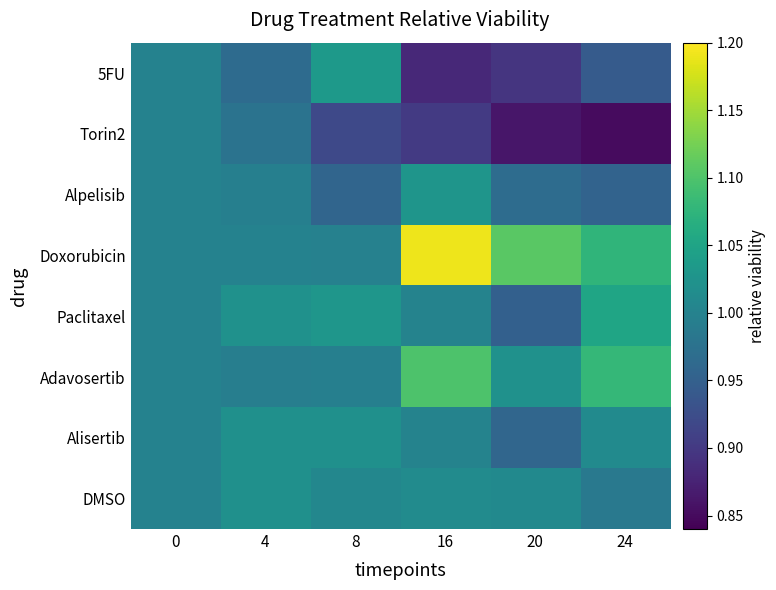

What is the total value across all series at 4?

8.0